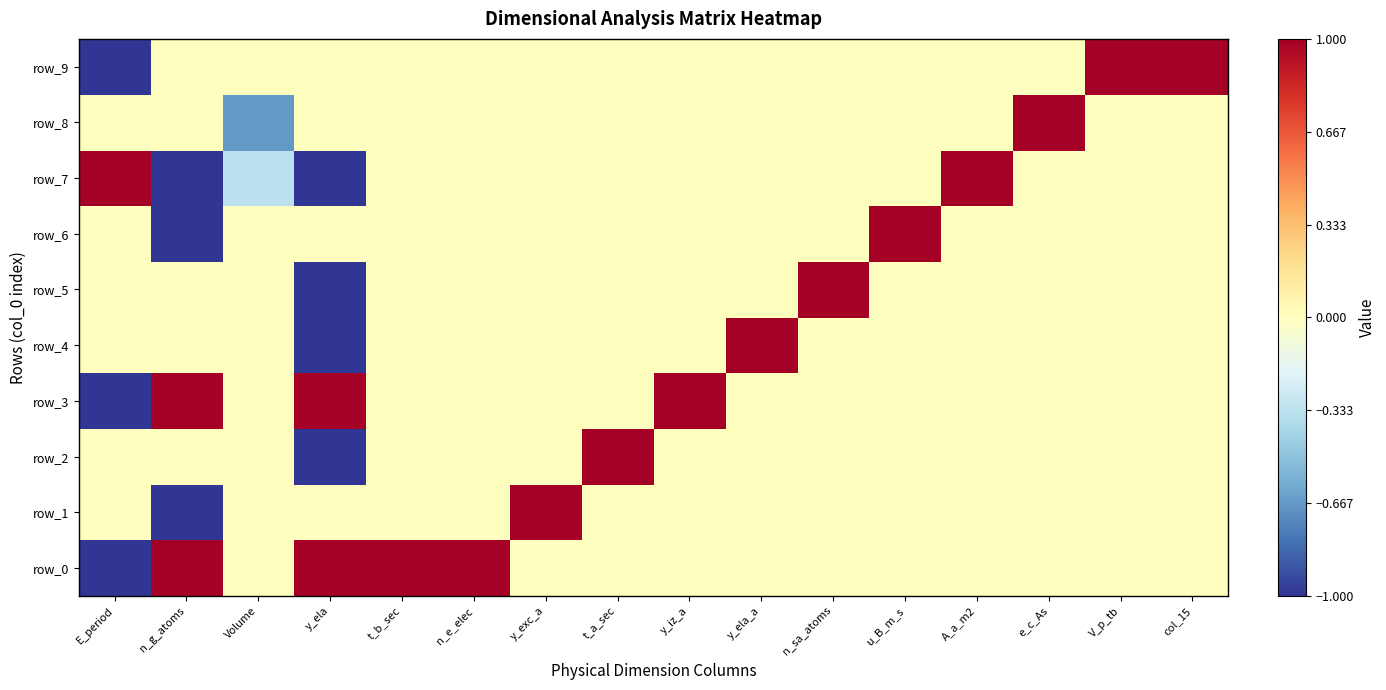

Rank the series at n_sa_atoms from lowest to highest value.

row_0, row_1, row_2, row_3, row_4, row_6, row_7, row_8, row_9, row_5